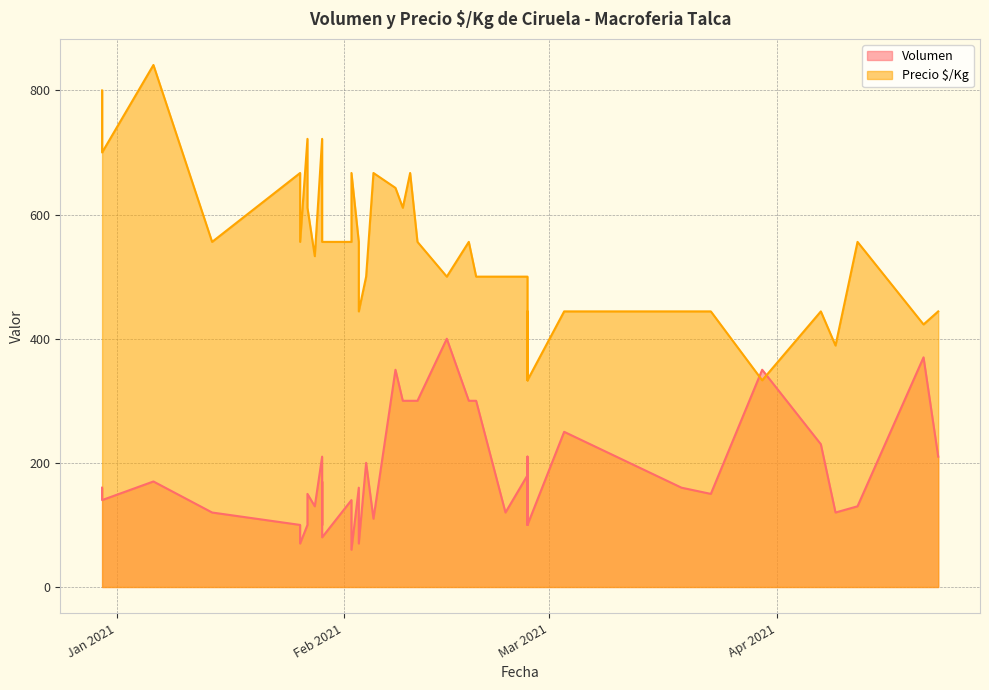

What is the lowest value of the Volumen series?

60